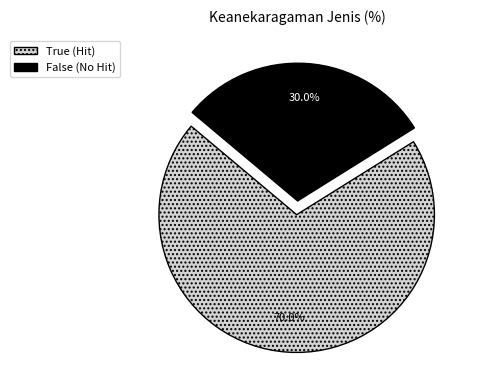

How many segments does this pie chart have?

2